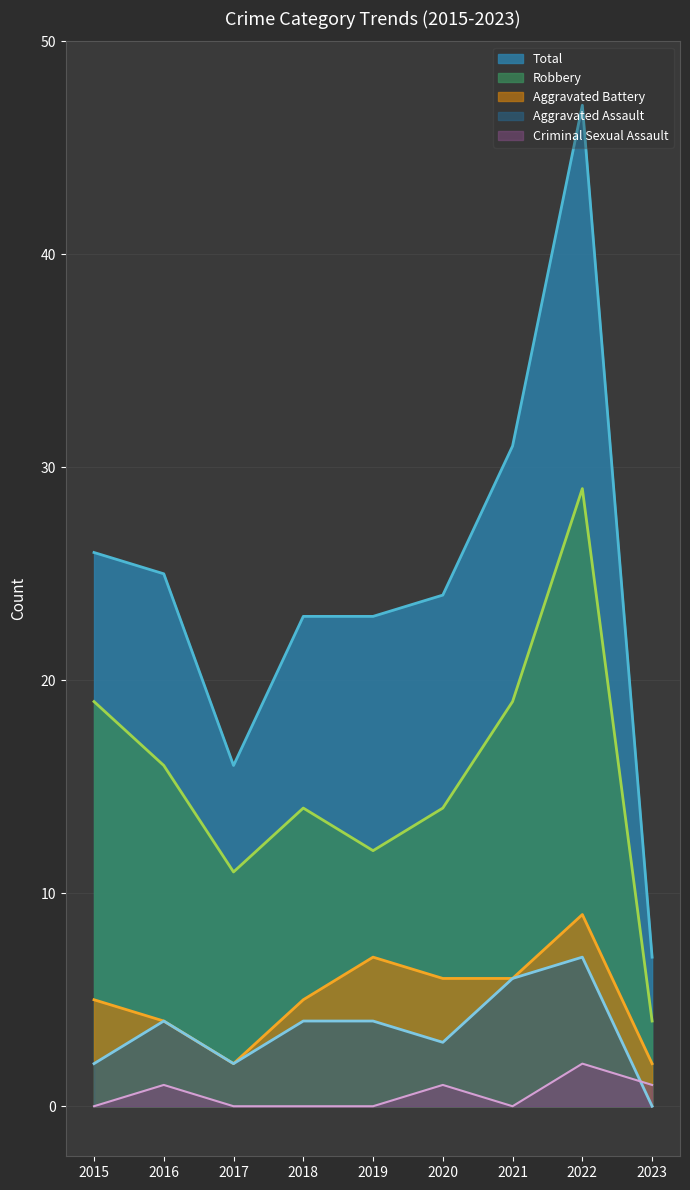

True or false: Total and Criminal Sexual Assault intersect in this chart.

False